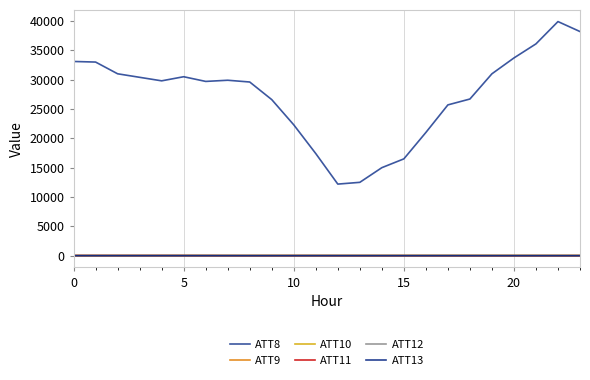

At how many categories does at least one series exceed 27170?

14